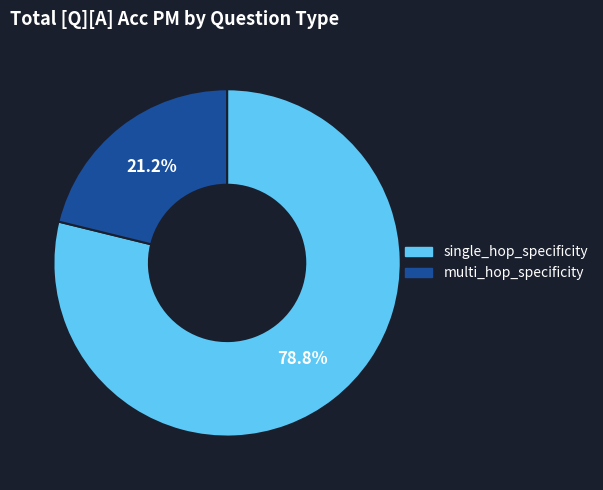

Count the number of slices in the pie.

2